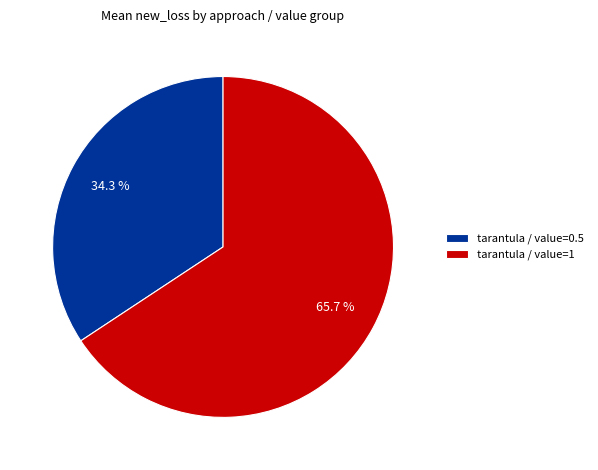

To the nearest percent, what is the average slice percentage?

50%